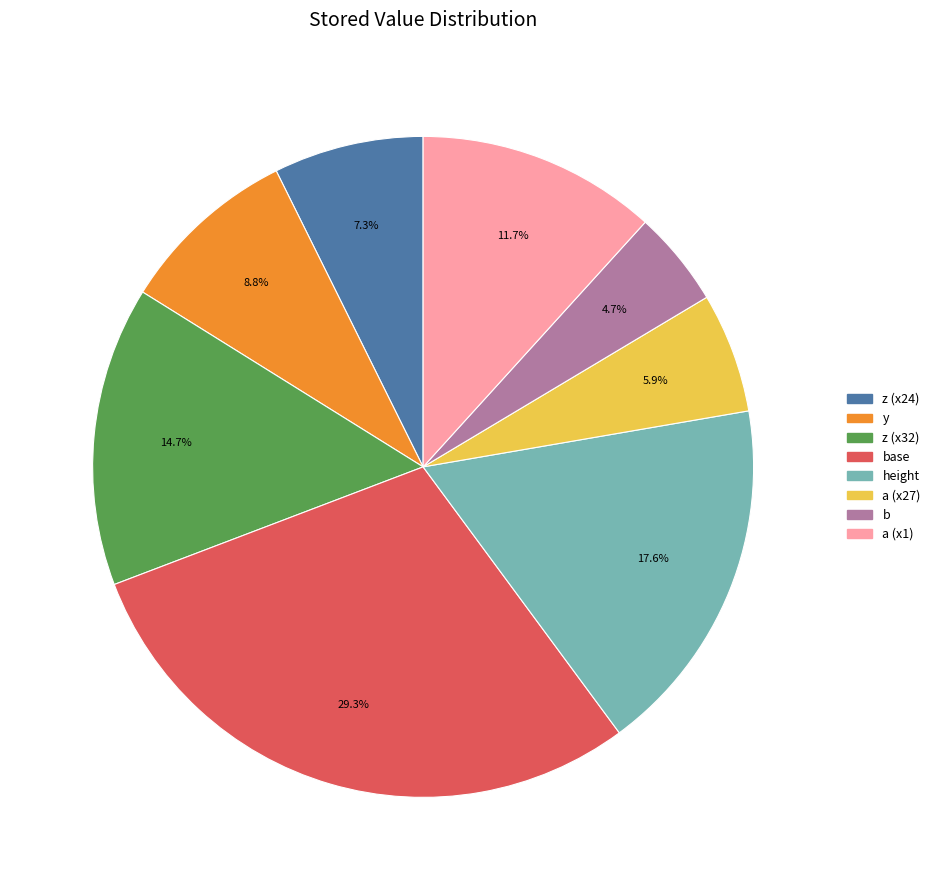

Count the number of slices in the pie.

8